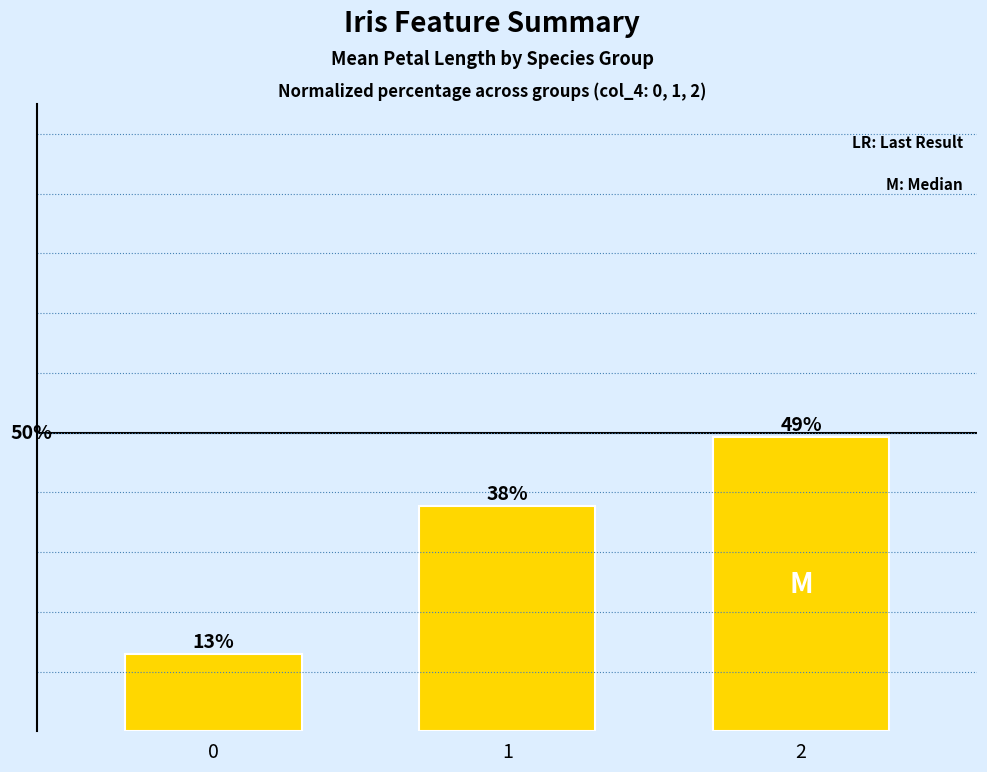

List the labels in order of value, smallest first.

0, 1, 2